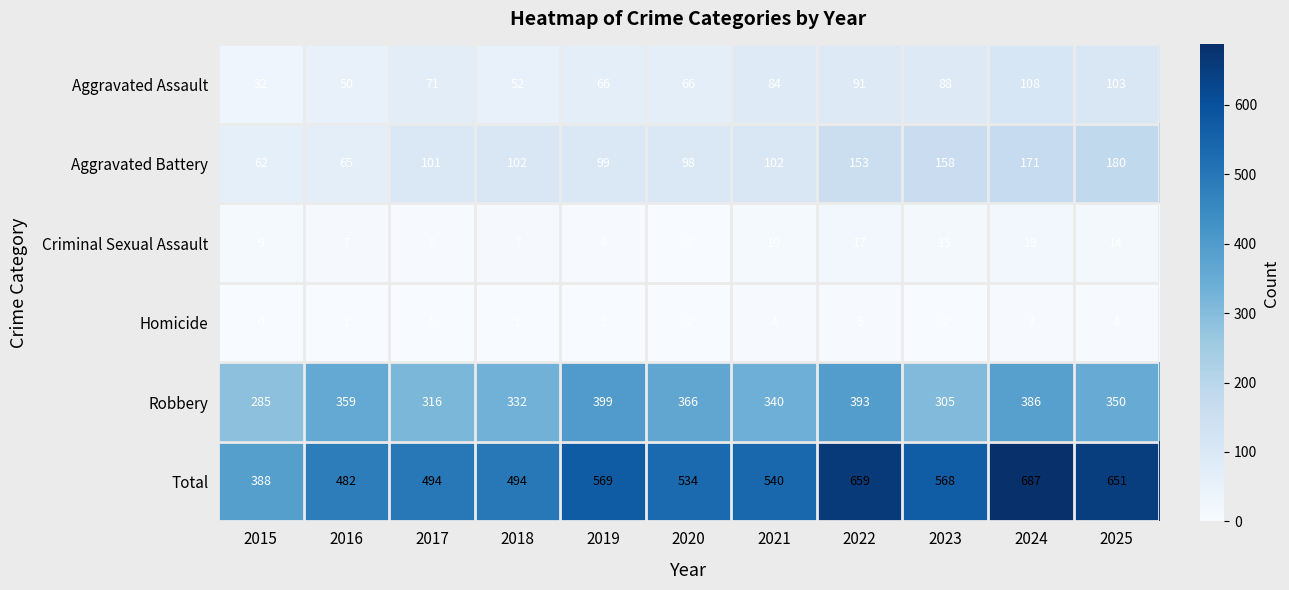

What is the sum of all Homicide values?

24